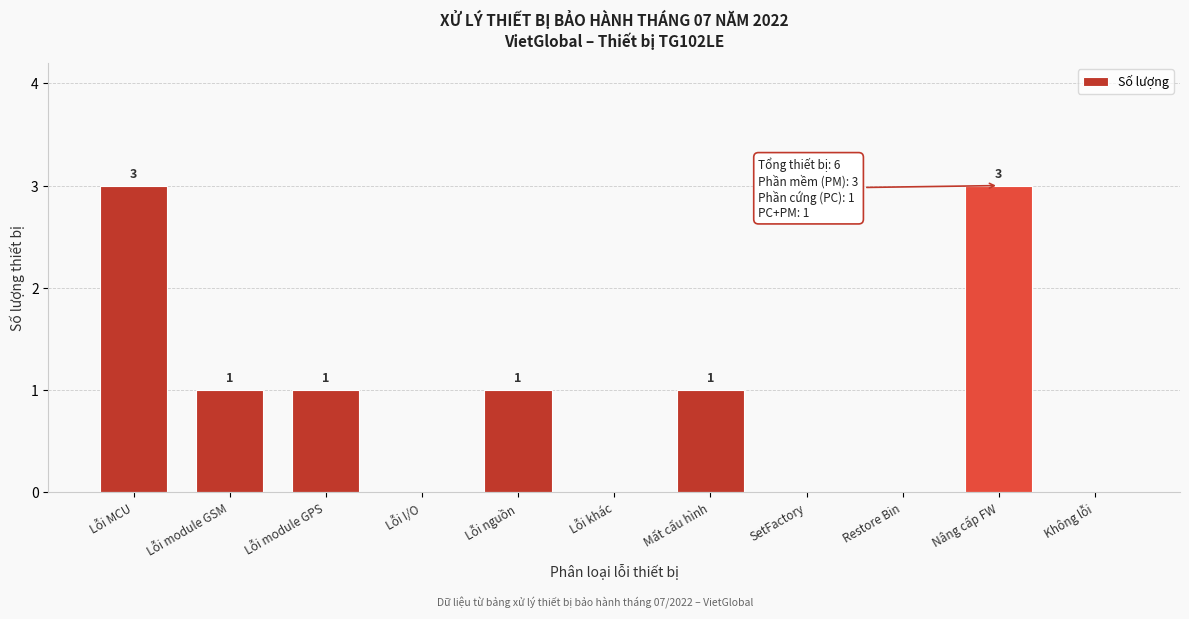

Reading right to left, extract all data points from this chart.

Không lỗi=0	Nâng cấp FW=3	Restore Bin=0	SetFactory=0	Mất cấu hình=1	Lỗi khác=0	Lỗi nguồn=1	Lỗi I/O=0	Lỗi module GPS=1	Lỗi module GSM=1	Lỗi MCU=3